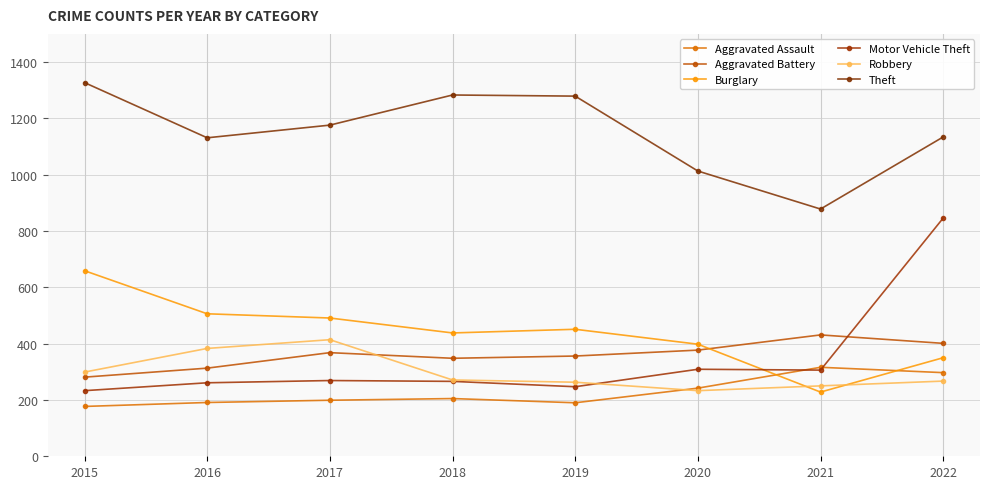

Where is the first local minimum for Aggravated Battery?

2018